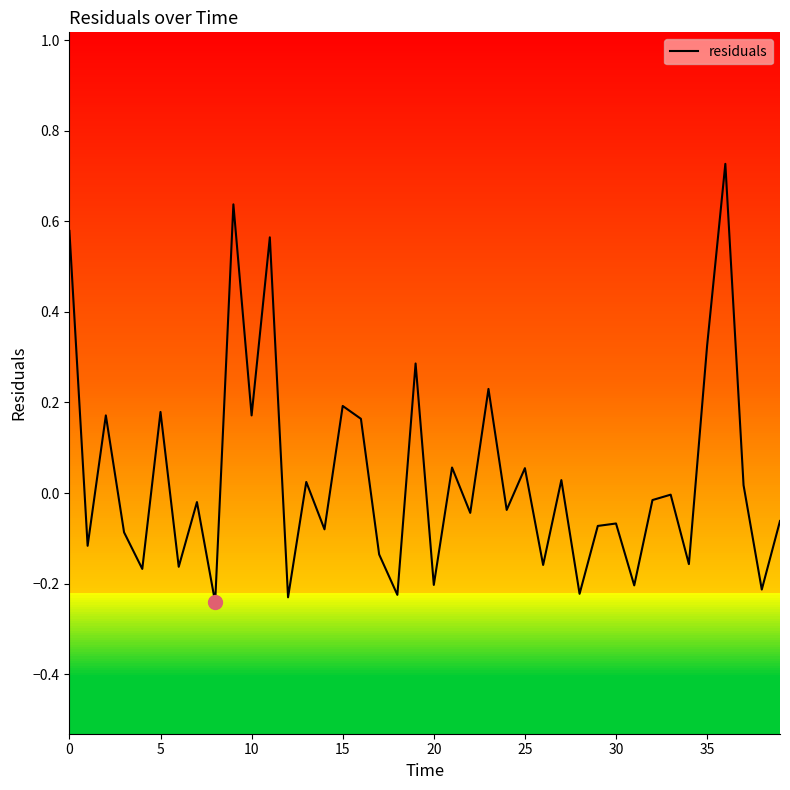

What is the difference between the maximum and minimum values?

1.0